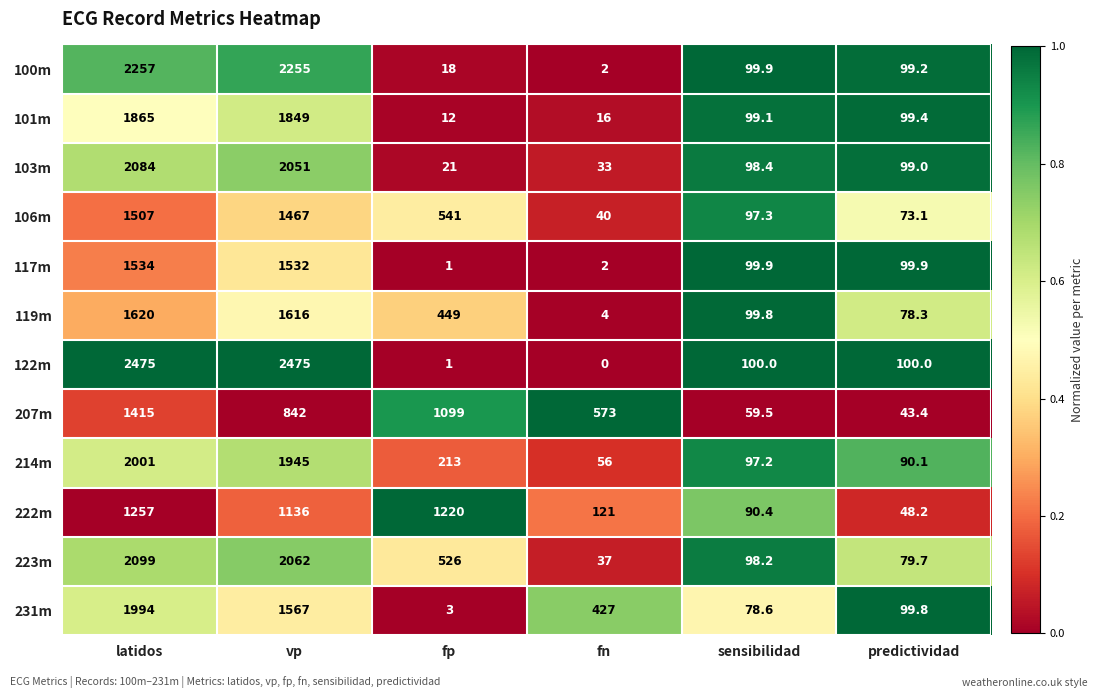

What value does the 207m series have at sensibilidad?

59.5